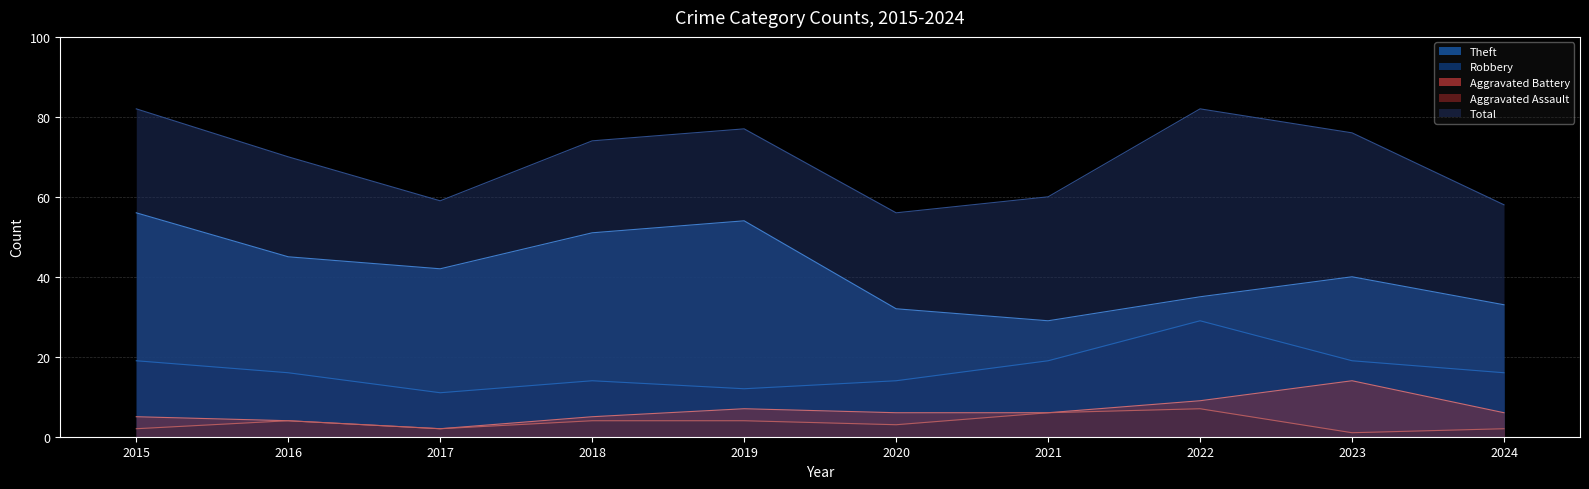

Is it true that Aggravated Assault equals 1 at 2015?

False